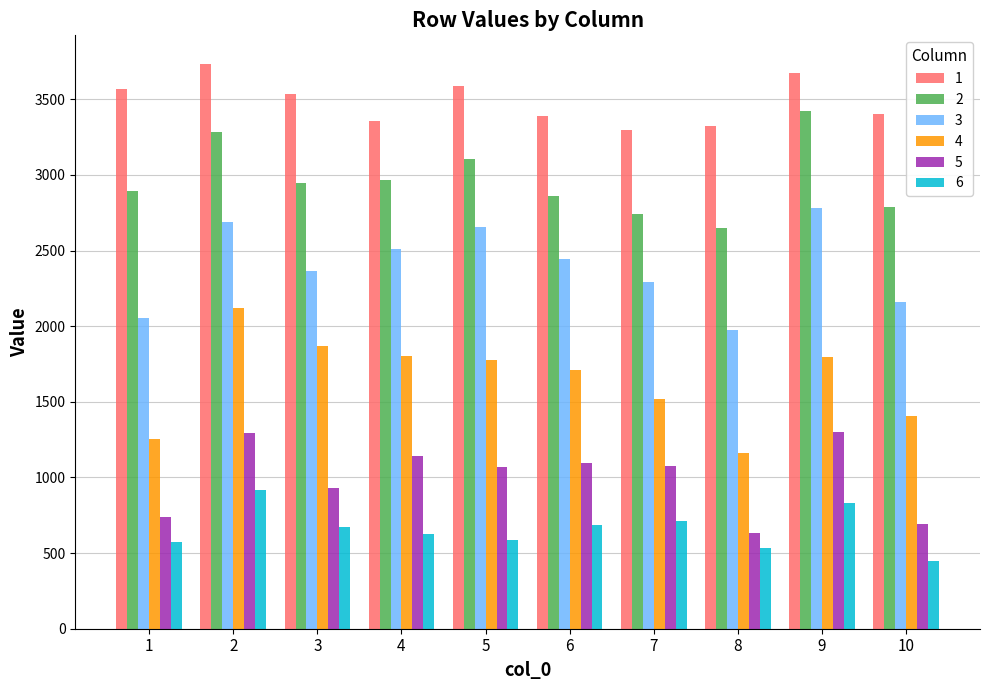

What is the value of the 2 bar at the 2nd from the left?

3285.7